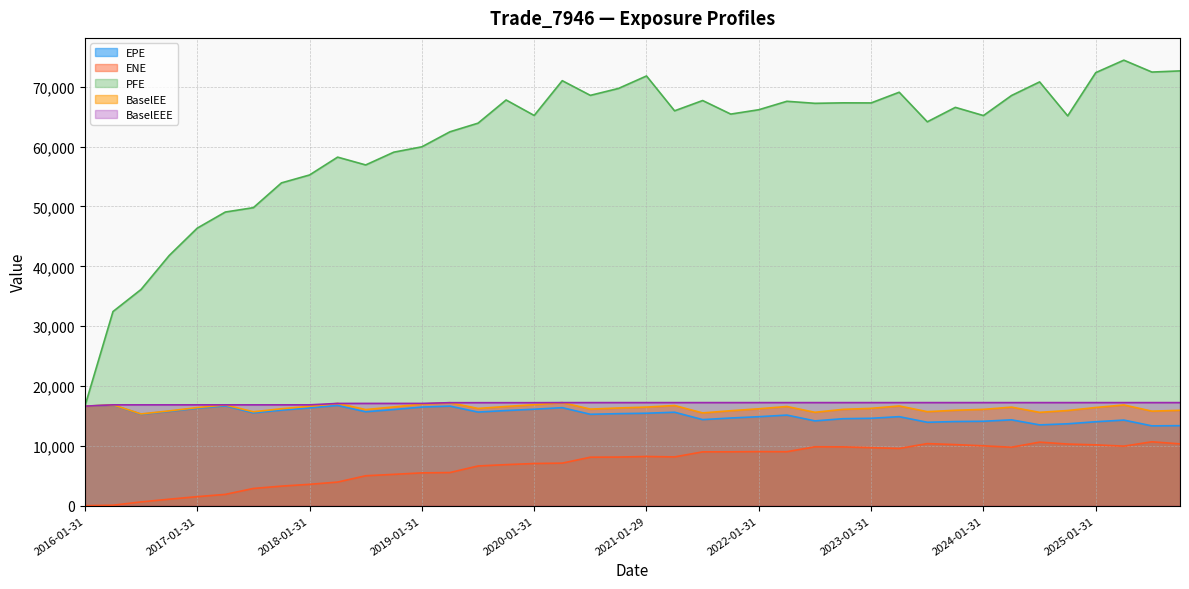

What are all the series names shown in the legend?

EPE, ENE, PFE, BaselEE, BaselEEE